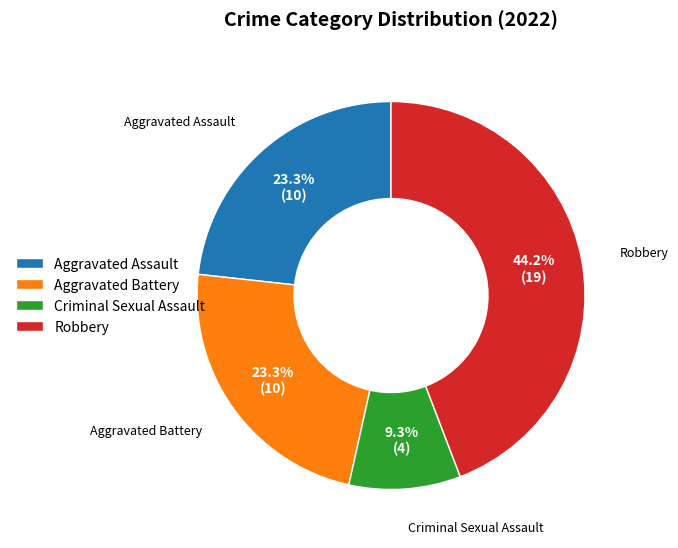

Count the number of slices in the pie.

4